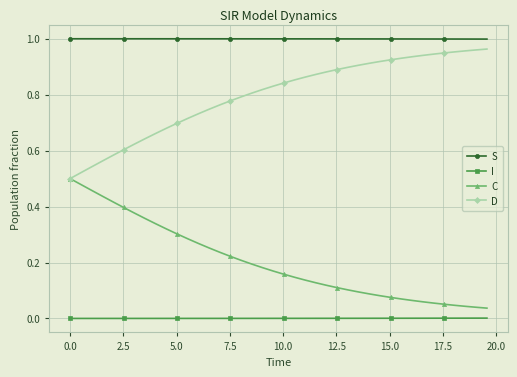

True or false: C and I intersect in this chart.

False